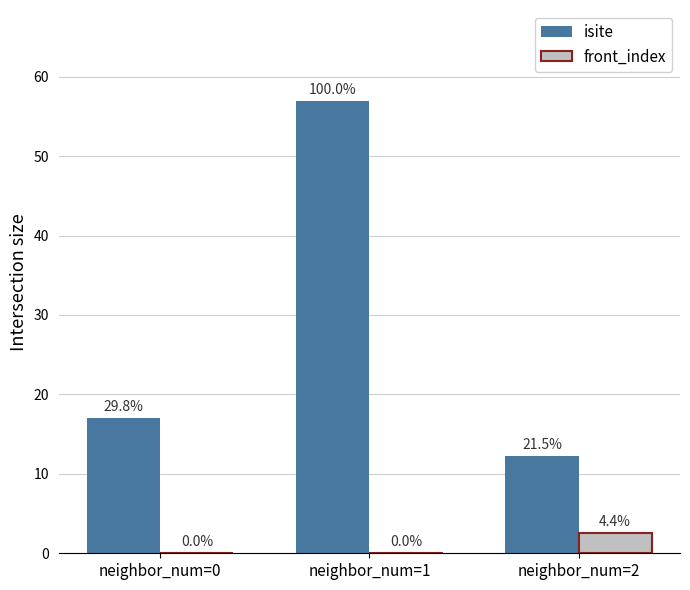

How many groups of bars are there?

3